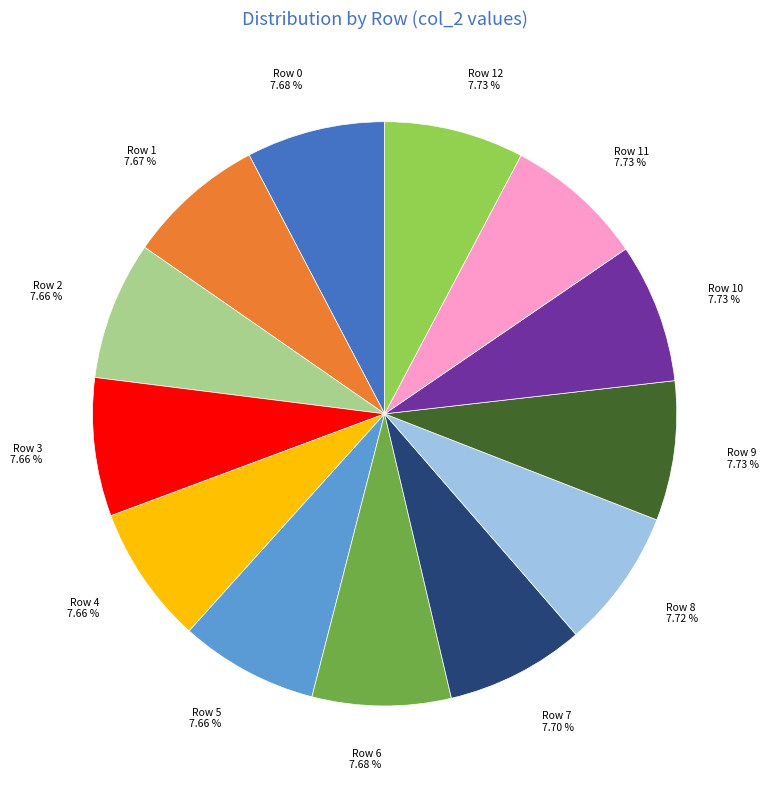

Is the sum of Row 11 7.73 % and Row 1 7.67 % greater than half?

No